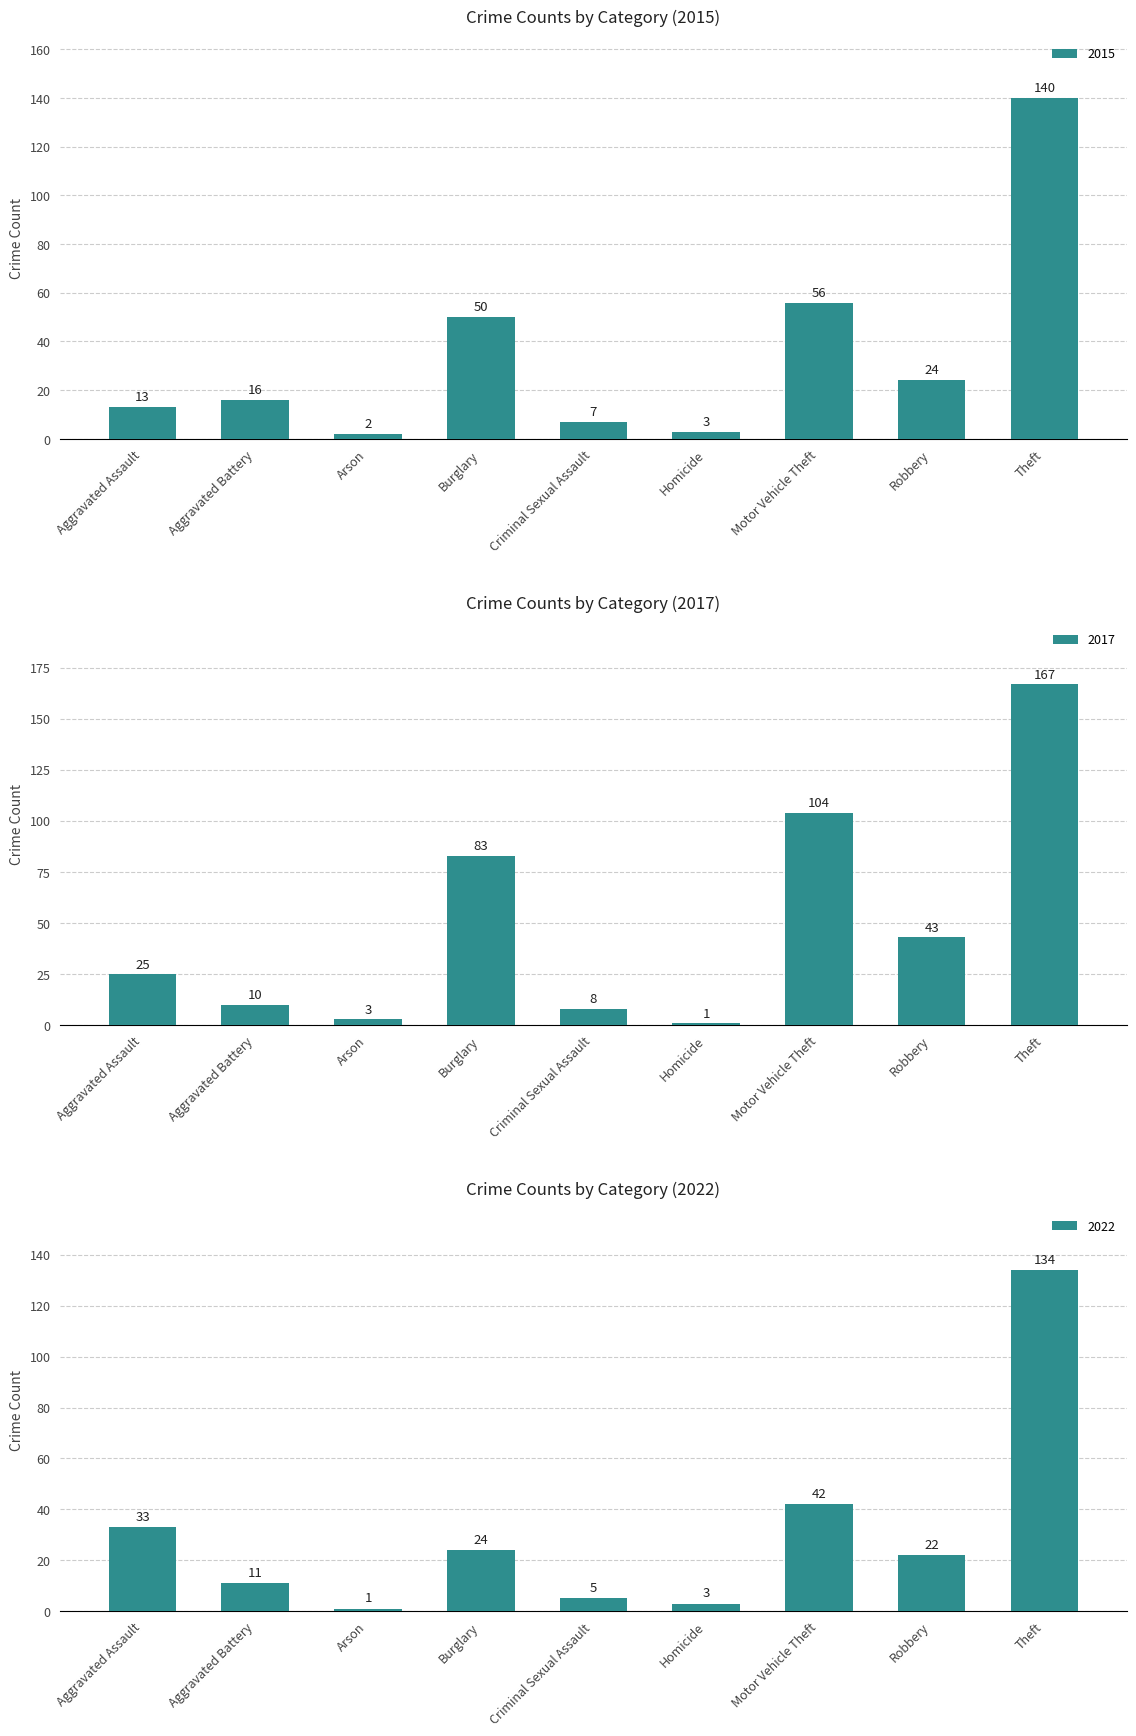

List the series in order of their peak value, highest first.

2017, 2015, 2022